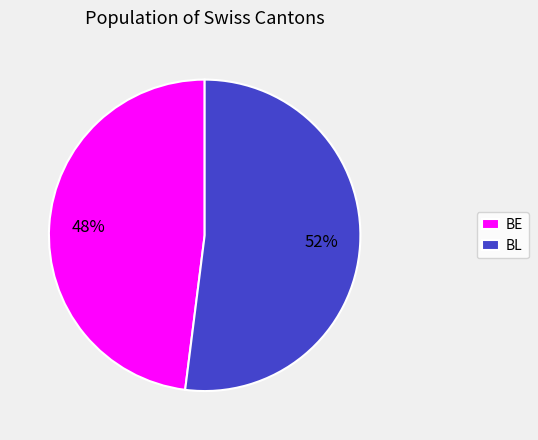

The BE slice represents 48% of the pie. True or false?

True